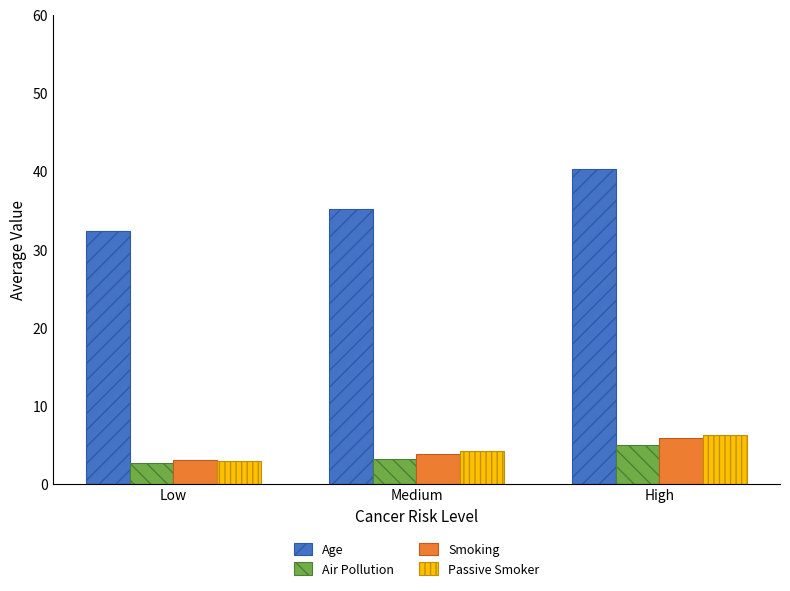

Reading left to right, what are all the values shown in this chart?

Age: Low=32.4	Medium=35.1	High=40.3
Air Pollution: Low=2.8	Medium=3.1	High=5.1
Smoking: Low=3.1	Medium=3.8	High=5.9
Passive Smoker: Low=3.0	Medium=4.3	High=6.3